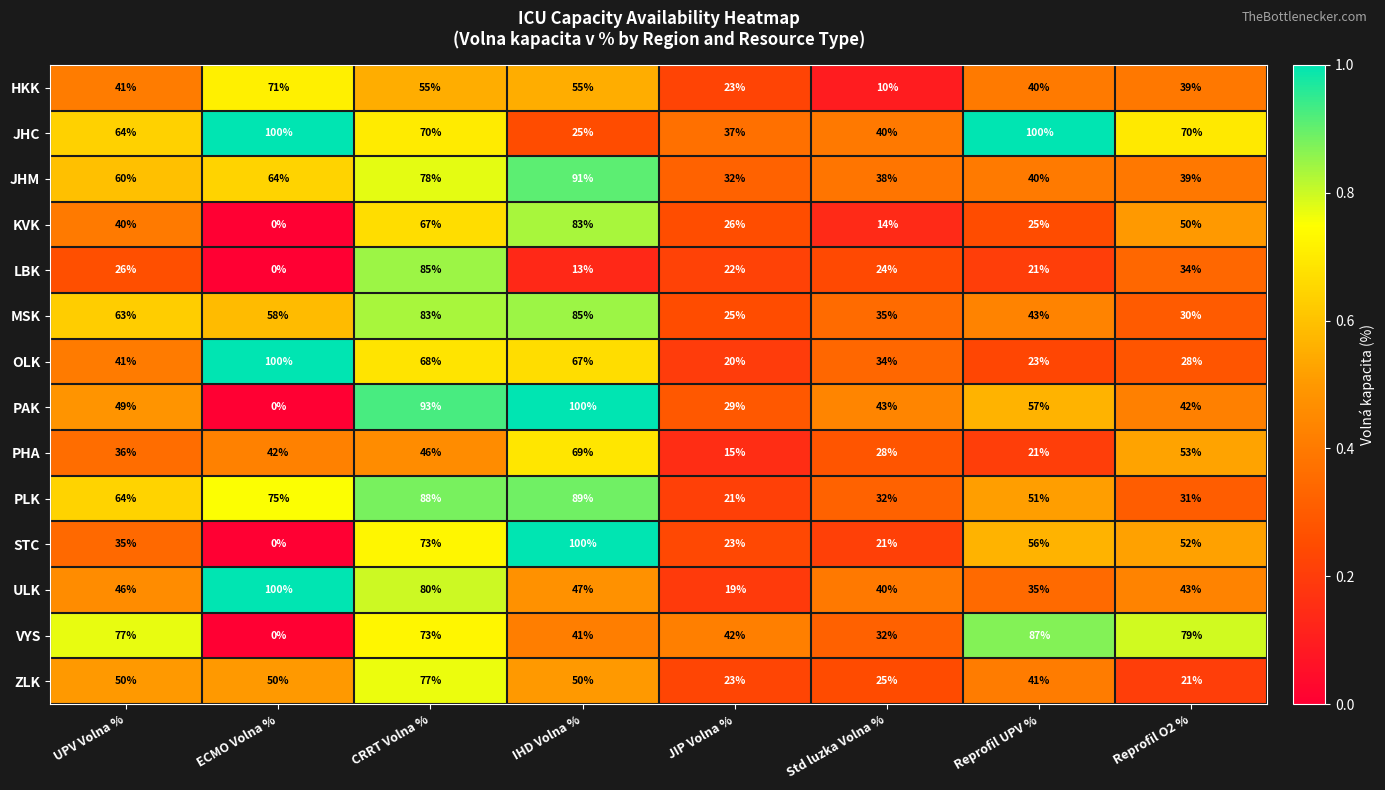

What is the average value of the LBK series?

28